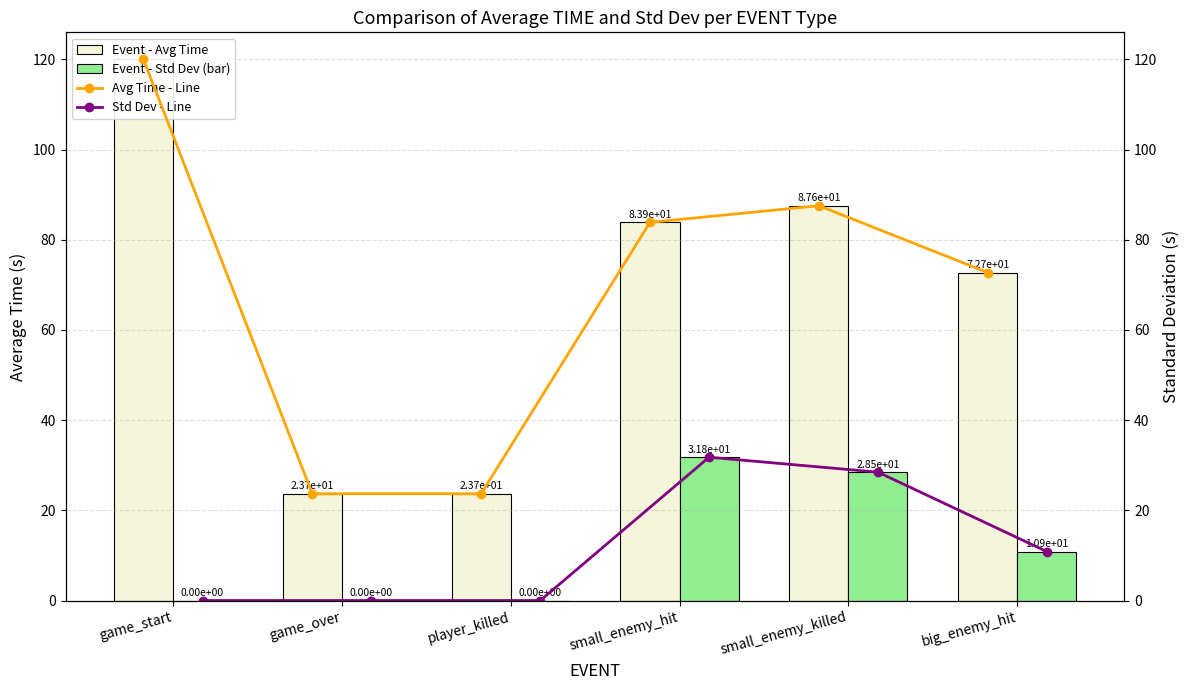

What is the highest value of the Event - Avg Time series?

120.0